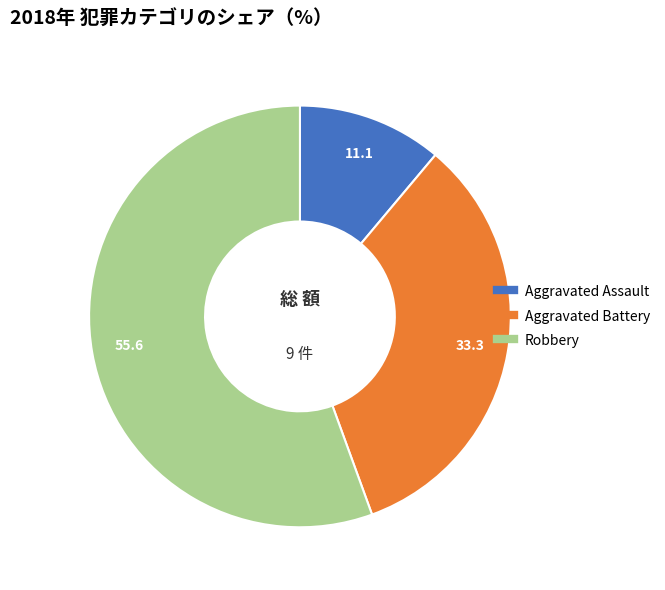

Is there a majority slice in this chart?

Yes